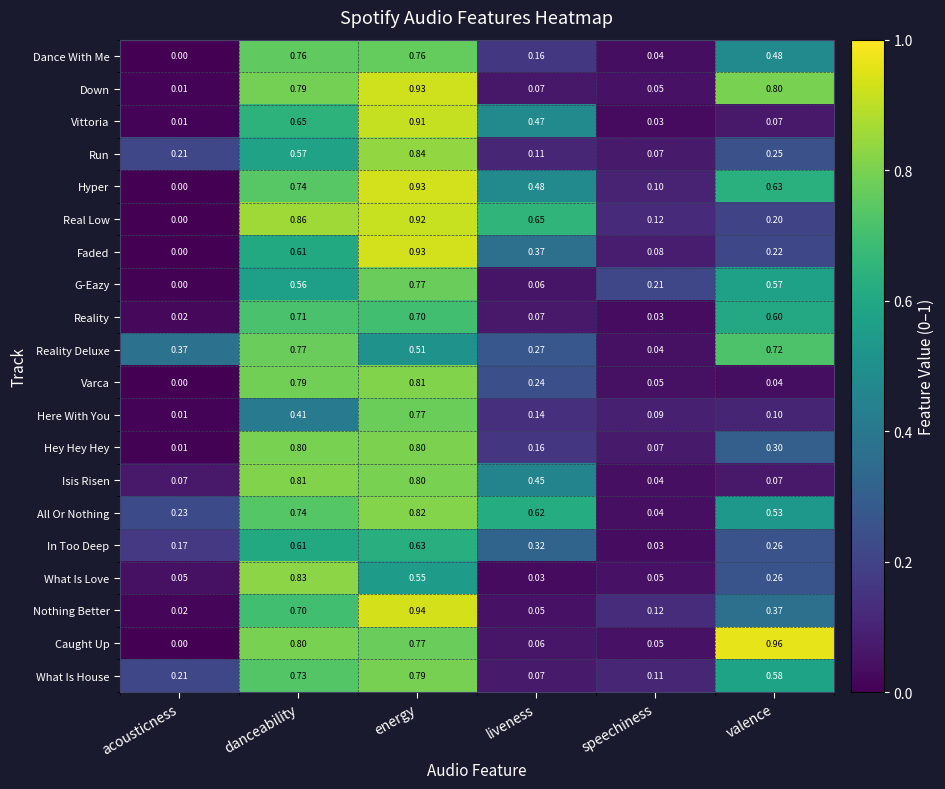

Where is Reality Deluxe nearest to the value 0?

speechiness